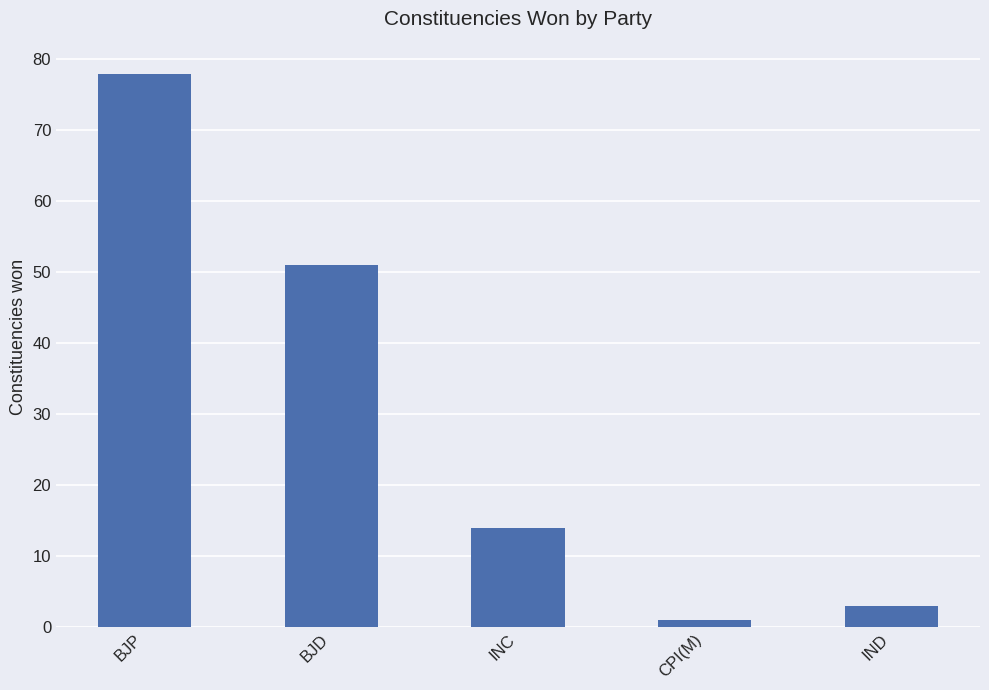

Does the chart contain stacked bars?

No